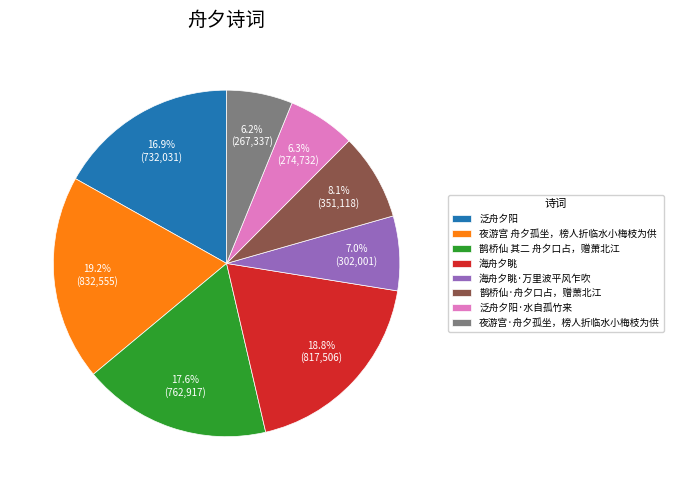

Count the number of slices in the pie.

8